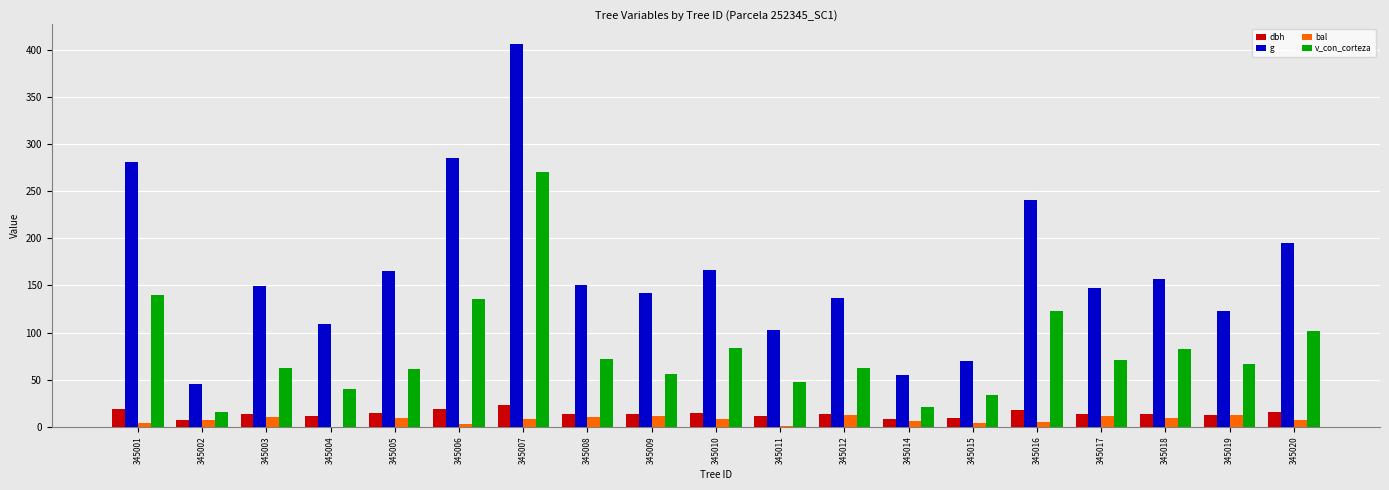

What is the total value across all series at 345020?

318.8